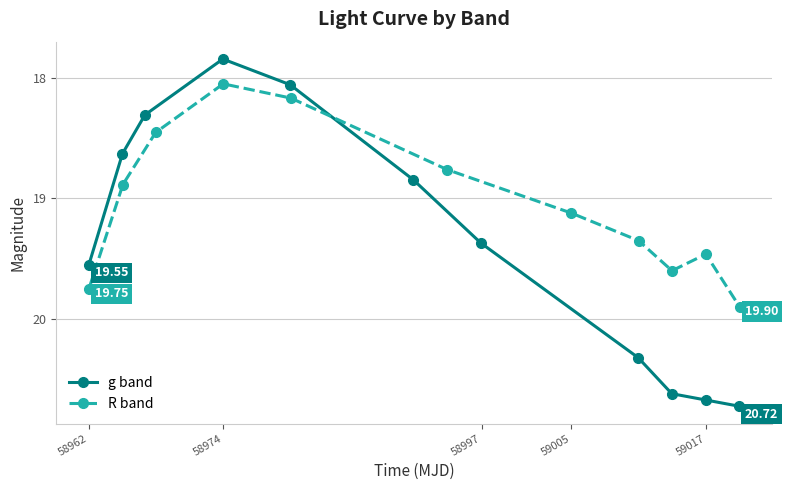

What are all the series names shown in the legend?

g band, R band